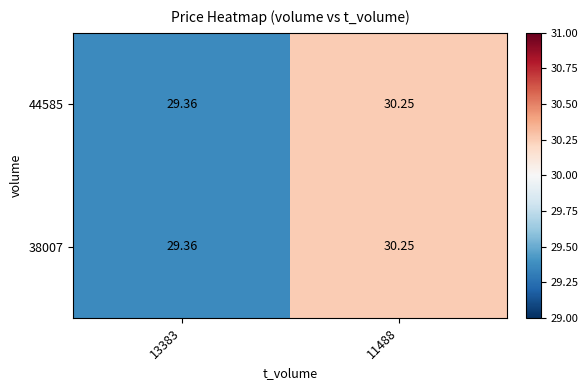

At which category is the sum across all series the highest?

11488